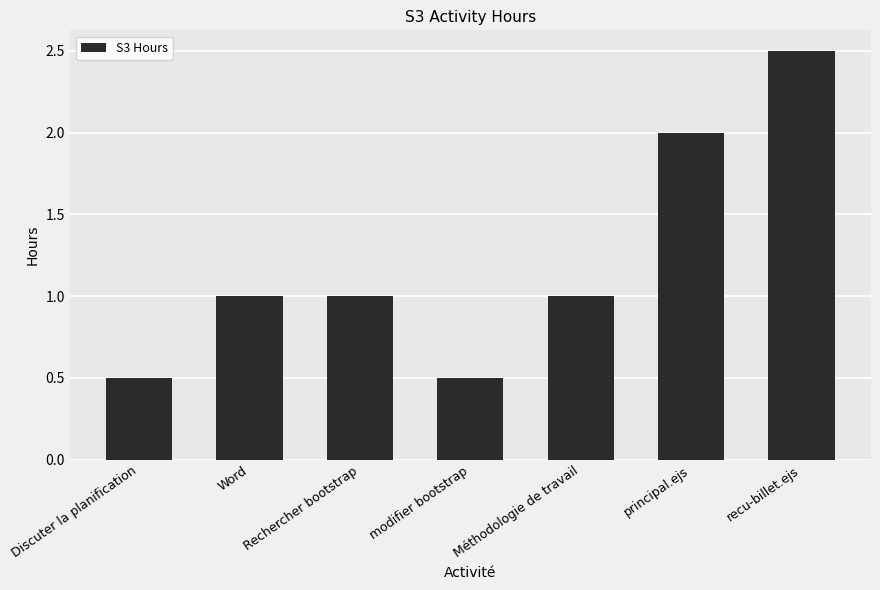

Reading right to left, extract all data points from this chart.

recu-billet.ejs=2.5	principal.ejs=2.0	Méthodologie de travail=1.0	modifier bootstrap=0.5	Rechercher bootstrap=1.0	Word=1.0	Discuter la planification=0.5